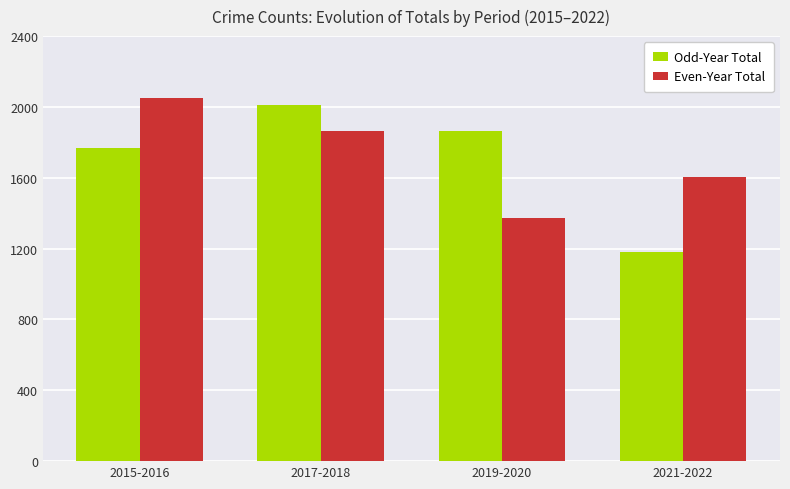

How many groups of bars are there?

4